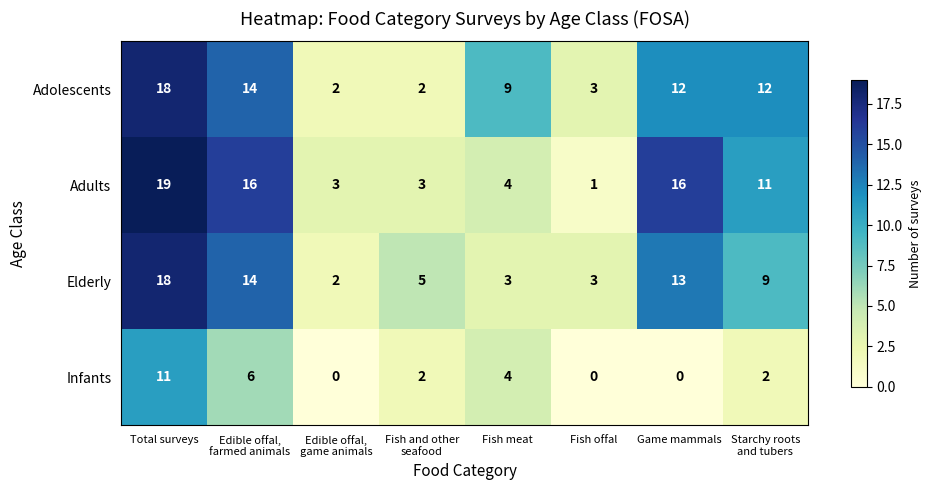

True or false: Adolescents has a value of 3 at Fish offal.

True